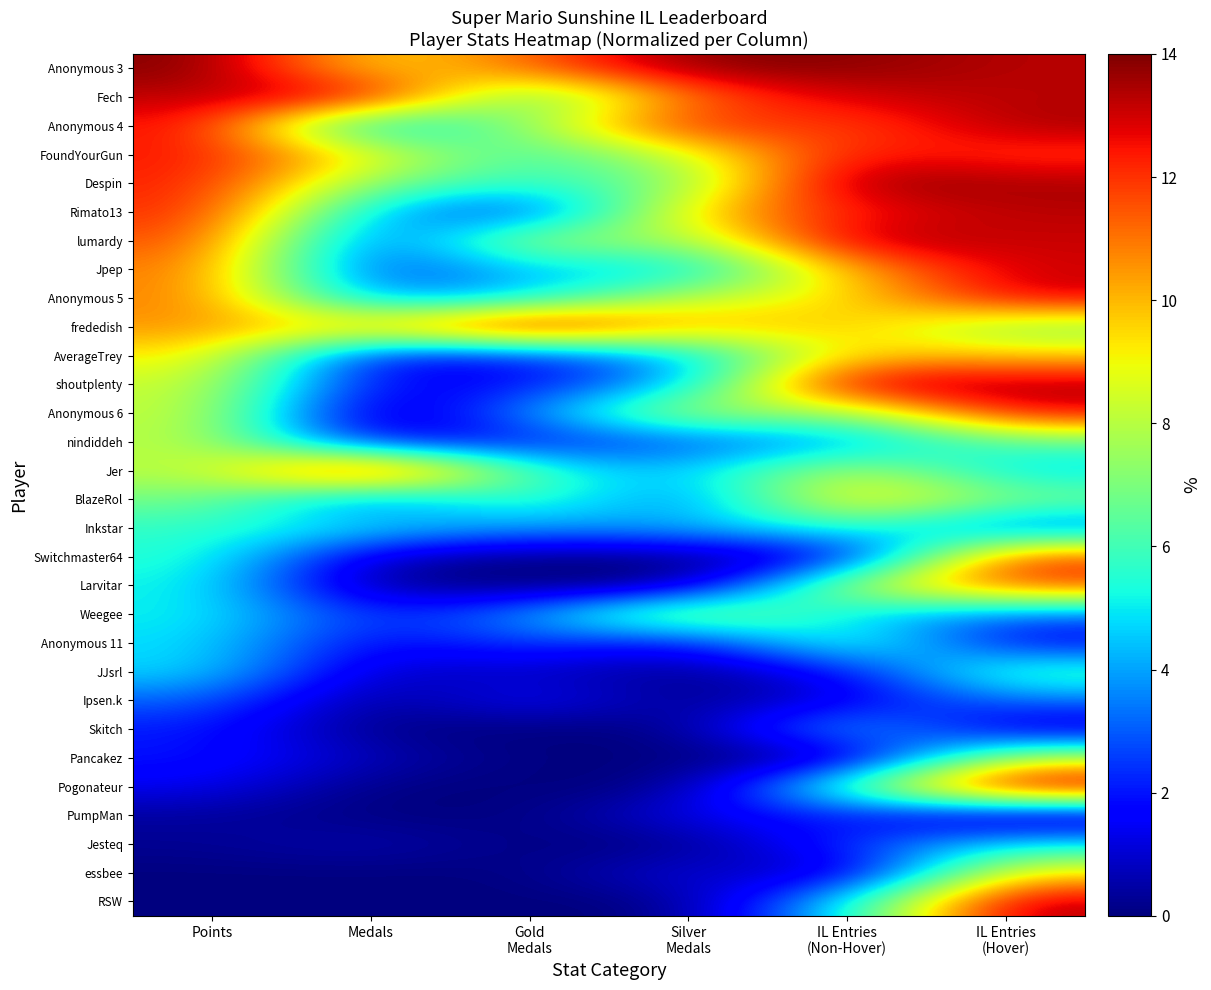

Reading left to right, what are all the values shown in this chart?

Anonymous 3: Points=14.0	Medals=9.1	Gold
Medals=11.2	Silver
Medals=14.0	IL Entries
(Non-Hover)=13.9	IL Entries
(Hover)=13.3
Fech: Points=13.2	Medals=13.3	Gold
Medals=5.6	Silver
Medals=11.2	IL Entries
(Non-Hover)=13.0	IL Entries
(Hover)=13.3
Anonymous 4: Points=12.6	Medals=3.5	Gold
Medals=7.5	Silver
Medals=12.6	IL Entries
(Non-Hover)=11.4	IL Entries
(Hover)=13.5
FoundYourGun: Points=12.5	Medals=9.1	Gold
Medals=5.6	Silver
Medals=8.4	IL Entries
(Non-Hover)=12.7	IL Entries
(Hover)=11.9
Despin: Points=12.3	Medals=7.0	Gold
Medals=5.6	Silver
Medals=7.0	IL Entries
(Non-Hover)=14.0	IL Entries
(Hover)=13.5
Rimato13: Points=12.2	Medals=4.2	Gold
Medals=1.9	Silver
Medals=9.8	IL Entries
(Non-Hover)=12.3	IL Entries
(Hover)=13.3
lumardy: Points=11.7	Medals=2.1	Gold
Medals=8.4	Silver
Medals=7.0	IL Entries
(Non-Hover)=13.7	IL Entries
(Hover)=13.1
Jpep: Points=11.0	Medals=2.1	Gold
Medals=4.7	Silver
Medals=4.2	IL Entries
(Non-Hover)=10.1	IL Entries
(Hover)=13.1
Anonymous 5: Points=10.9	Medals=3.5	Gold
Medals=4.7	Silver
Medals=8.4	IL Entries
(Non-Hover)=9.1	IL Entries
(Hover)=13.1
frededish: Points=10.5	Medals=9.8	Gold
Medals=14.0	Silver
Medals=9.8	IL Entries
(Non-Hover)=10.0	IL Entries
(Hover)=6.9
AverageTrey: Points=9.4	Medals=1.4	Gold
Medals=1.9	Silver
Medals=4.2	IL Entries
(Non-Hover)=9.7	IL Entries
(Hover)=9.7
shoutplenty: Points=8.4	Medals=1.4	Gold
Medals=1.9	Silver
Medals=4.2	IL Entries
(Non-Hover)=13.9	IL Entries
(Hover)=13.5
Anonymous 6: Points=8.4	Medals=0.0	Gold
Medals=3.7	Silver
Medals=8.4	IL Entries
(Non-Hover)=6.9	IL Entries
(Hover)=12.8
nindiddeh: Points=8.1	Medals=1.4	Gold
Medals=1.9	Silver
Medals=2.8	IL Entries
(Non-Hover)=3.7	IL Entries
(Hover)=6.4
Jer: Points=7.9	Medals=14.0	Gold
Medals=5.6	Silver
Medals=4.2	IL Entries
(Non-Hover)=8.6	IL Entries
(Hover)=4.5
BlazeRol: Points=6.9	Medals=2.8	Gold
Medals=6.5	Silver
Medals=2.8	IL Entries
(Non-Hover)=10.1	IL Entries
(Hover)=7.1
Inkstar: Points=5.7	Medals=4.9	Gold
Medals=3.7	Silver
Medals=4.2	IL Entries
(Non-Hover)=5.9	IL Entries
(Hover)=2.8
Switchmaster64: Points=5.6	Medals=0.7	Gold
Medals=0.0	Silver
Medals=0.0	IL Entries
(Non-Hover)=0.9	IL Entries
(Hover)=12.1
Larvitar: Points=5.2	Medals=0.0	Gold
Medals=0.0	Silver
Medals=0.0	IL Entries
(Non-Hover)=8.3	IL Entries
(Hover)=11.9
Weegee: Points=5.2	Medals=2.1	Gold
Medals=3.7	Silver
Medals=8.4	IL Entries
(Non-Hover)=4.6	IL Entries
(Hover)=3.1
Anonymous 11: Points=4.9	Medals=1.4	Gold
Medals=2.8	Silver
Medals=1.4	IL Entries
(Non-Hover)=6.6	IL Entries
(Hover)=1.4
JJsrl: Points=4.8	Medals=0.7	Gold
Medals=0.9	Silver
Medals=0.0	IL Entries
(Non-Hover)=1.7	IL Entries
(Hover)=6.4
Ipsen.k: Points=3.1	Medals=0.0	Gold
Medals=1.9	Silver
Medals=0.0	IL Entries
(Non-Hover)=1.3	IL Entries
(Hover)=3.3
Skitch: Points=2.1	Medals=0.0	Gold
Medals=0.0	Silver
Medals=0.0	IL Entries
(Non-Hover)=4.9	IL Entries
(Hover)=0.7
Pancakez: Points=2.0	Medals=0.7	Gold
Medals=0.0	Silver
Medals=0.0	IL Entries
(Non-Hover)=0.0	IL Entries
(Hover)=8.3
Pogonateur: Points=1.5	Medals=0.0	Gold
Medals=0.0	Silver
Medals=0.0	IL Entries
(Non-Hover)=6.6	IL Entries
(Hover)=14.0
PumpMan: Points=0.4	Medals=0.0	Gold
Medals=0.0	Silver
Medals=1.4	IL Entries
(Non-Hover)=2.1	IL Entries
(Hover)=0.0
Jesteq: Points=0.3	Medals=0.7	Gold
Medals=0.0	Silver
Medals=0.0	IL Entries
(Non-Hover)=2.4	IL Entries
(Hover)=5.0
essbee: Points=0.0	Medals=0.0	Gold
Medals=0.0	Silver
Medals=1.4	IL Entries
(Non-Hover)=0.1	IL Entries
(Hover)=9.5
RSW: Points=0.0	Medals=0.0	Gold
Medals=0.0	Silver
Medals=0.0	IL Entries
(Non-Hover)=5.0	IL Entries
(Hover)=13.5